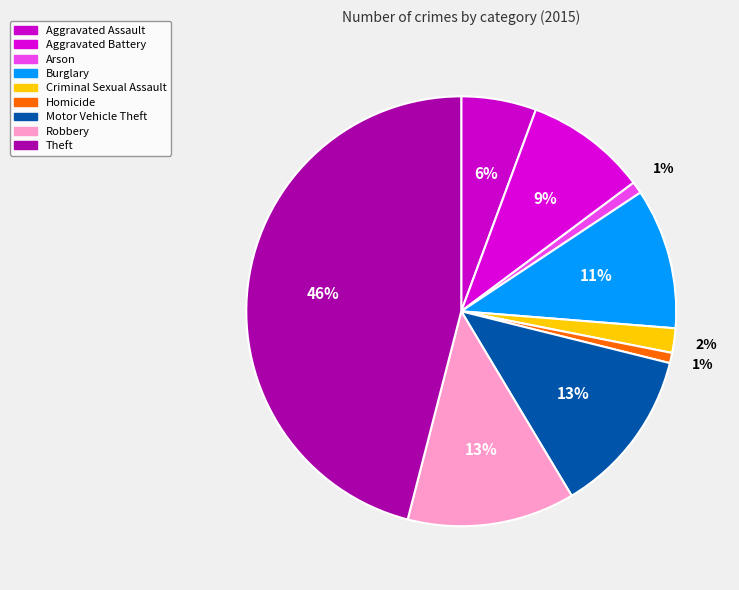

How many slices are in this pie chart?

9